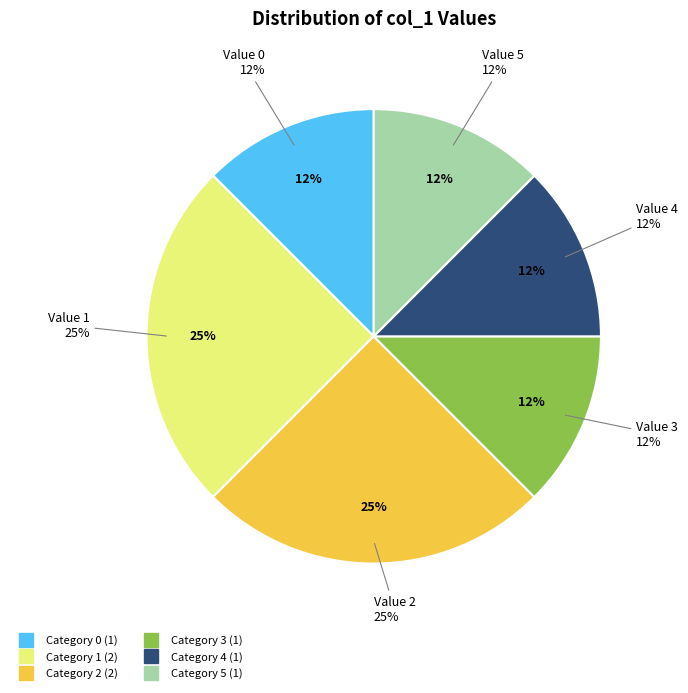

Does 2 represent more than half of the total?

No